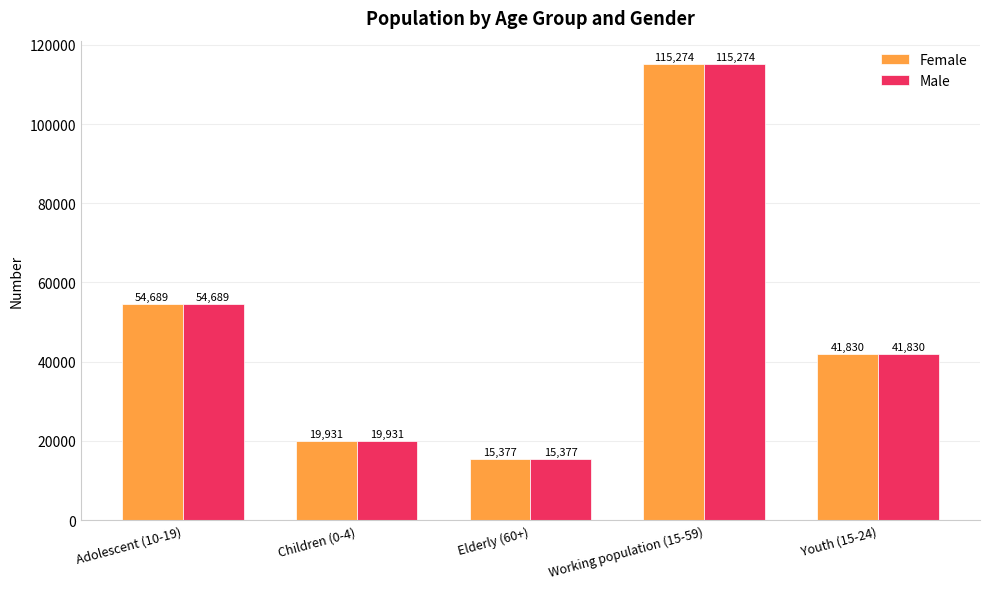

Reading left to right, extract all data points from this chart.

Female: 54689	19931	15377	115274	41830
Male: 54689	19931	15377	115274	41830